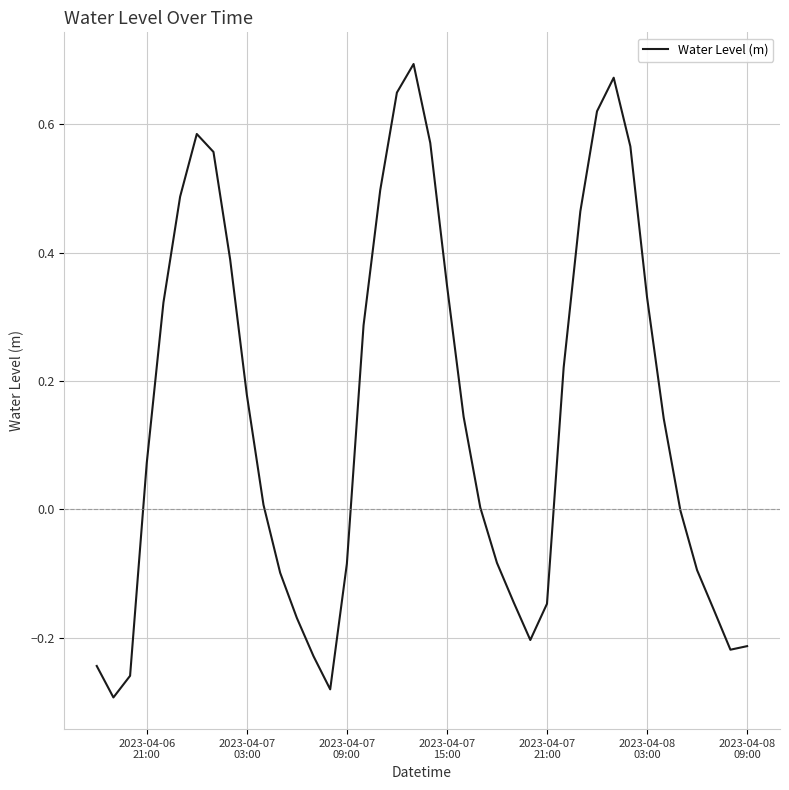

What is the difference between the maximum and minimum values?

1.0